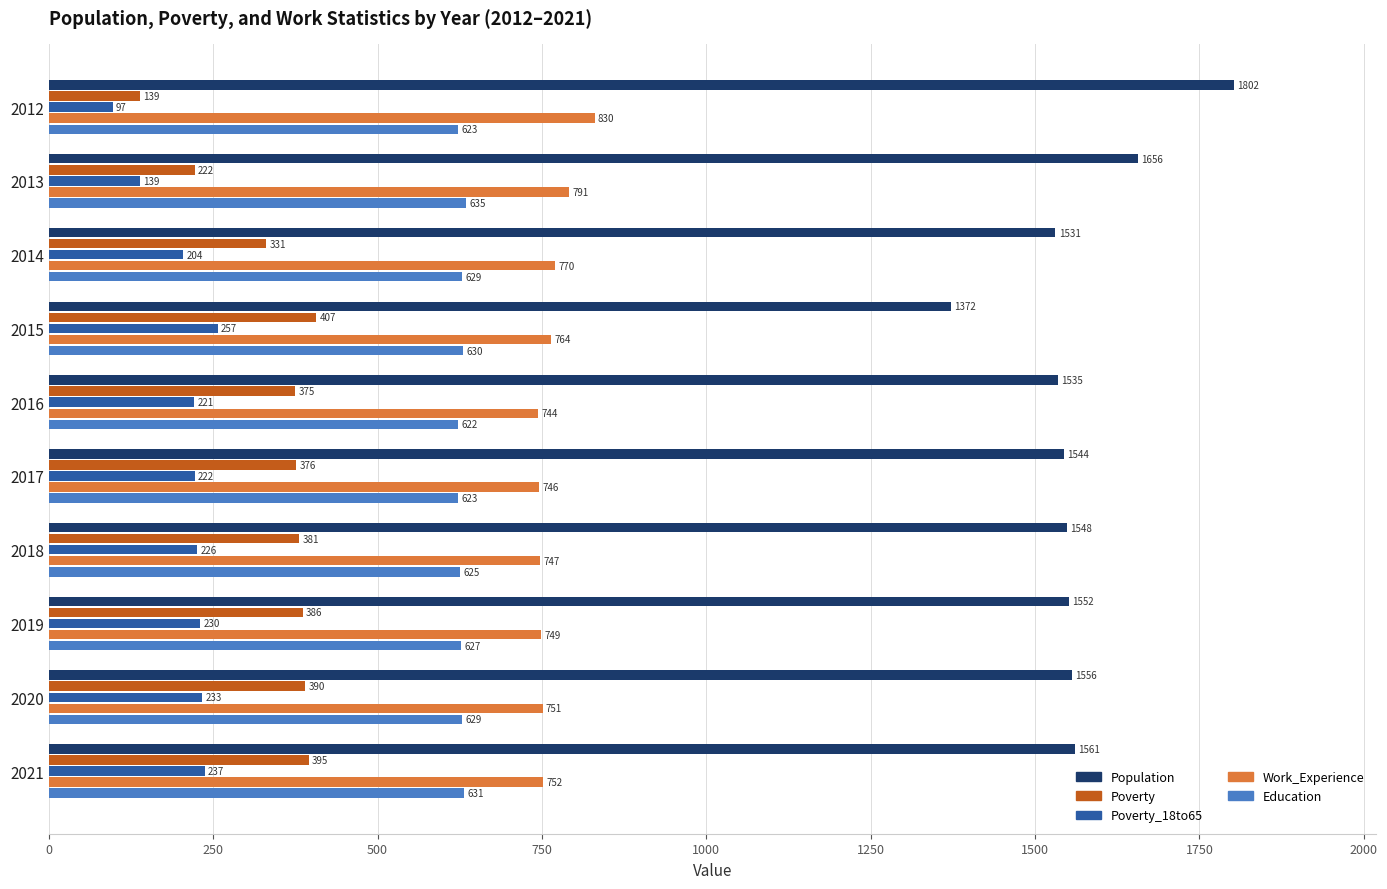

List the labels in order of Work_Experience value, smallest first.

2016, 2017, 2018, 2019, 2020, 2021, 2015, 2014, 2013, 2012